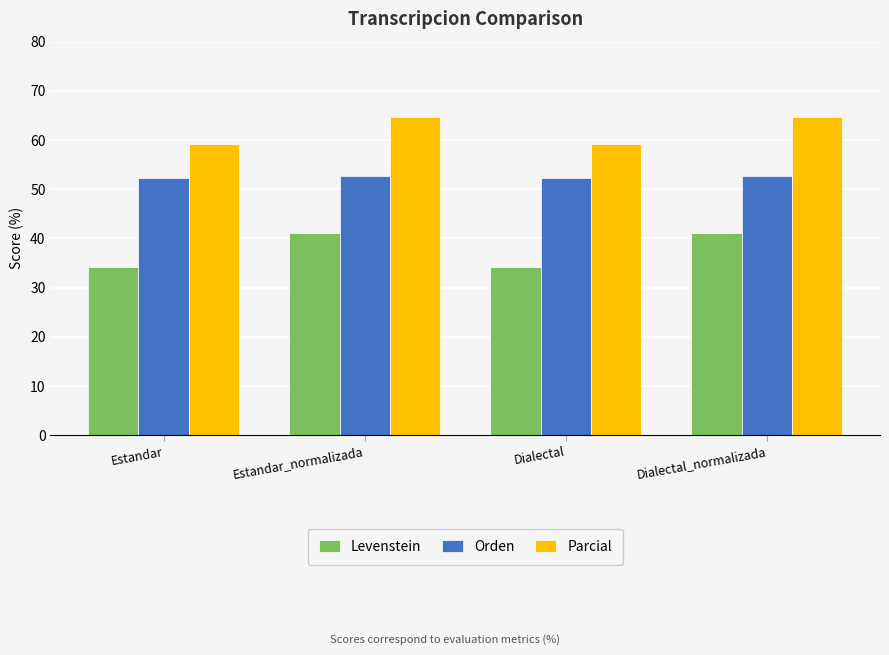

Which series has the widest spread of values?

Levenstein